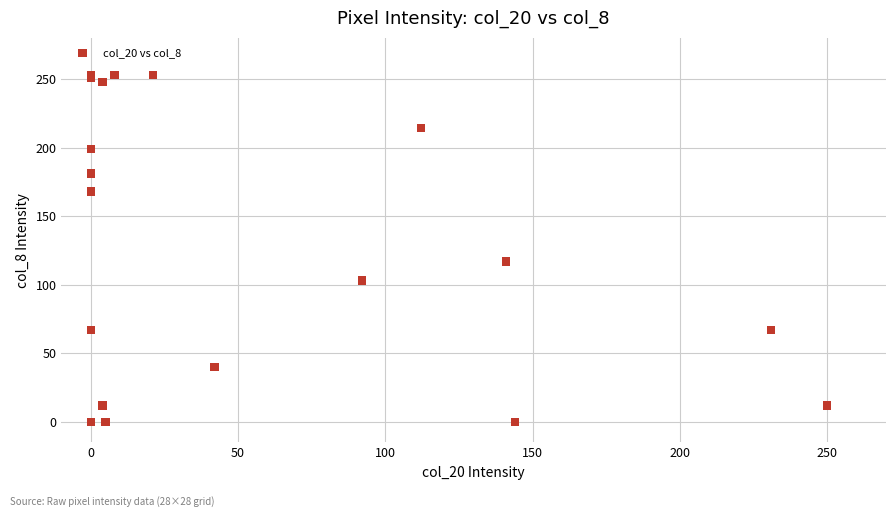

What Y value in the scatter plot is closest to 126?

117